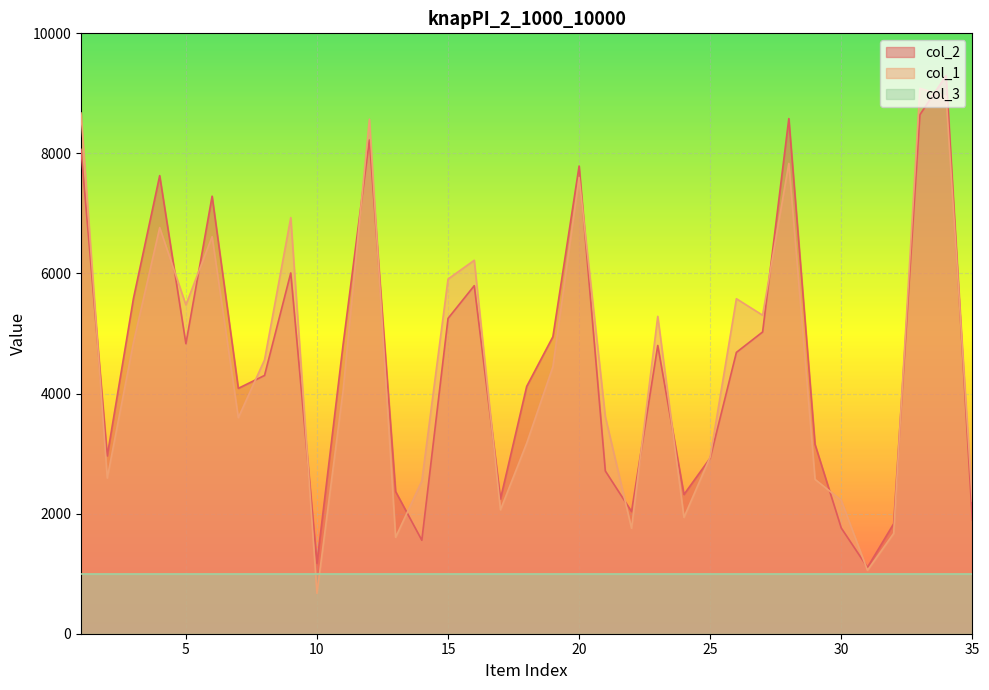

List the labels in order of col_2 value, largest first.

34, 33, 28, 12, 1, 20, 4, 6, 9, 16, 3, 15, 27, 19, 5, 11, 23, 26, 8, 18, 7, 29, 2, 25, 21, 13, 24, 17, 22, 35, 32, 30, 14, 10, 31